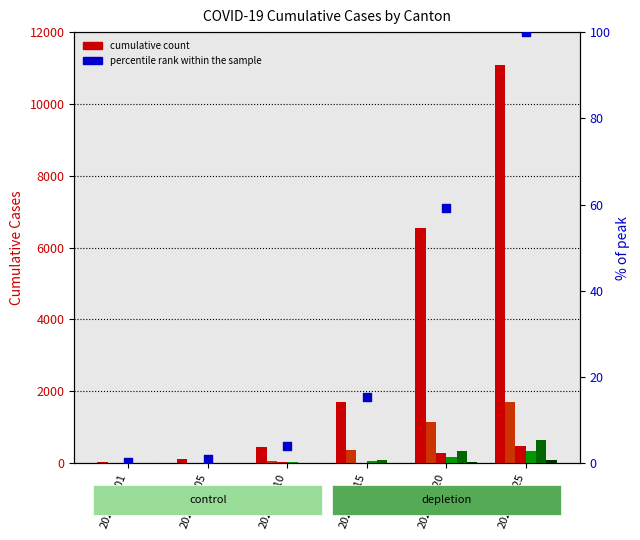

What is the total value across all series at 2020-03-10?

593